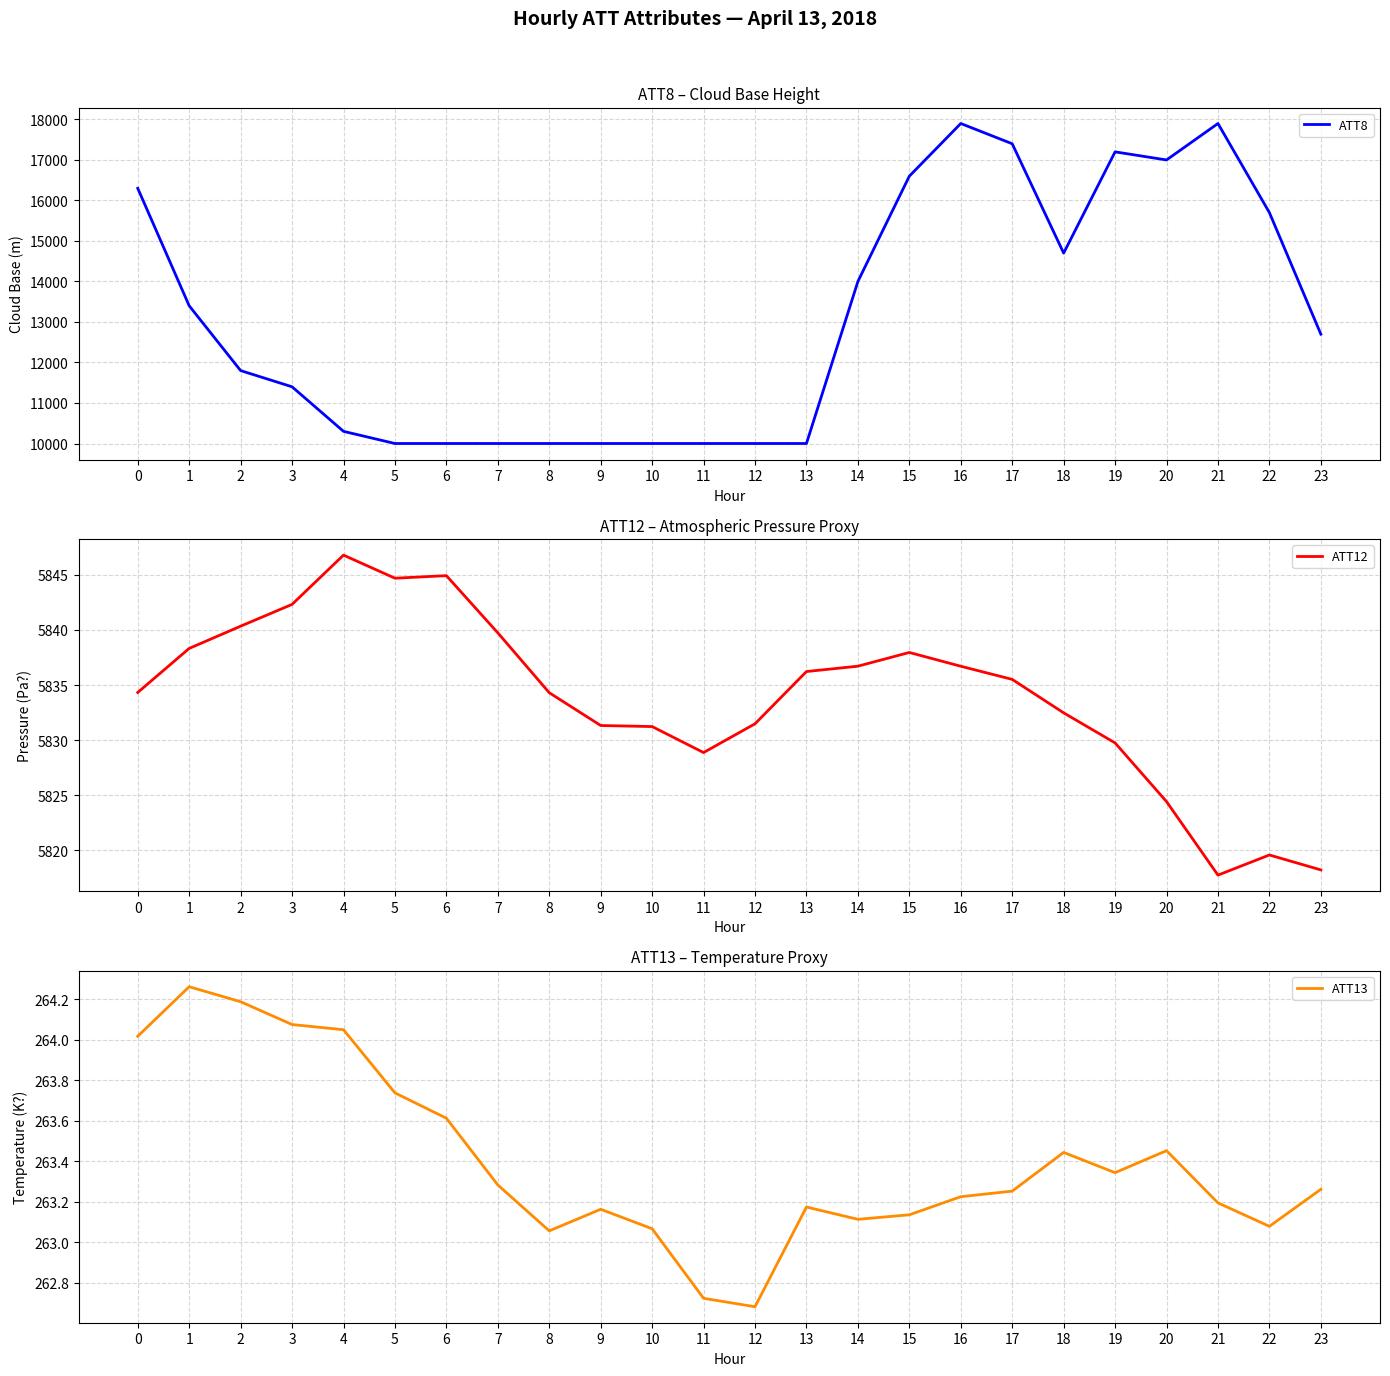

What is the value of the ATT12 point at the 6th from the left?

5844.7